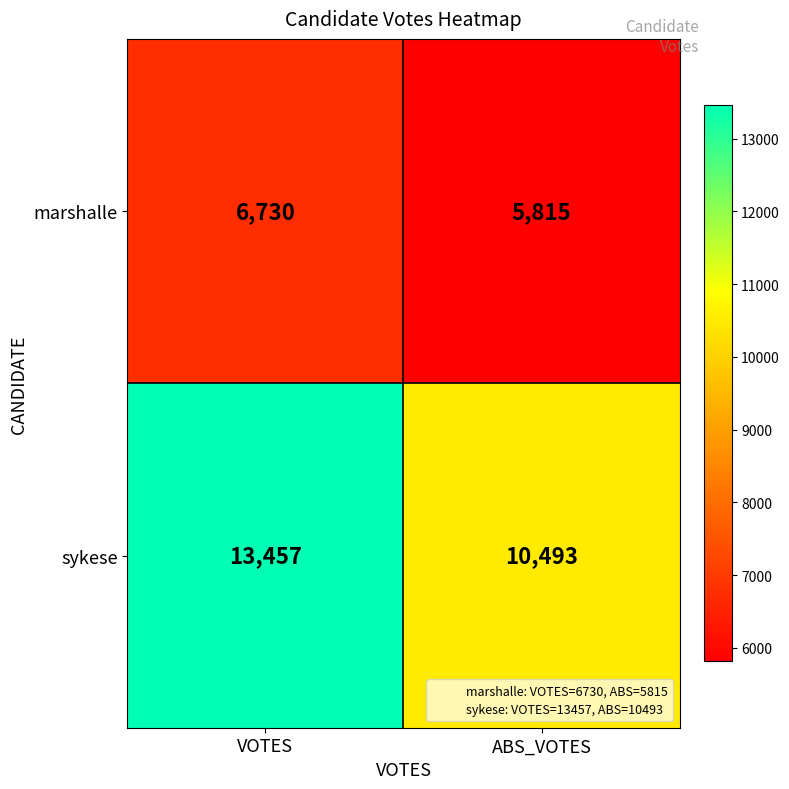

Reading left to right, extract all data points from this chart.

marshalle: VOTES=6730	ABS_VOTES=5815
sykese: VOTES=13457	ABS_VOTES=10493